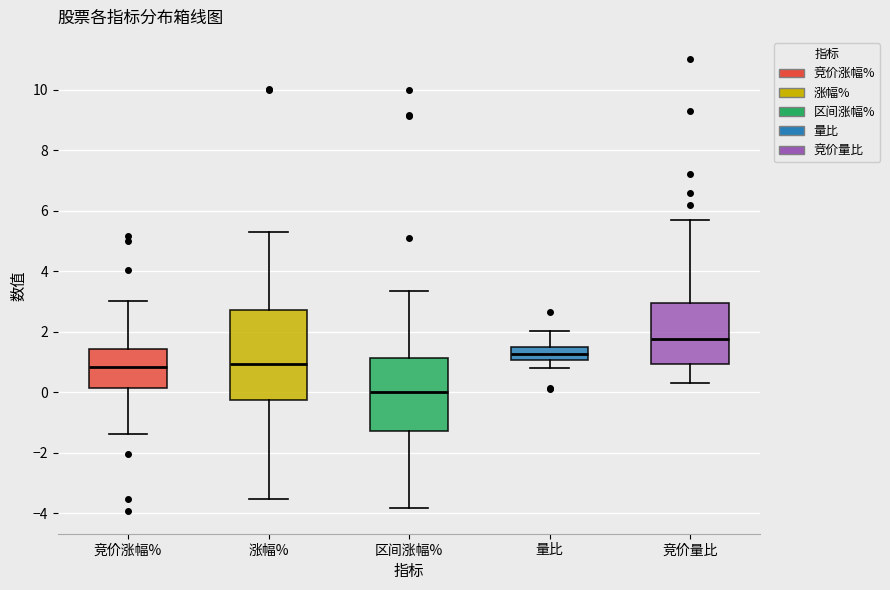

Which box's median line is the lowest?

区间涨幅%